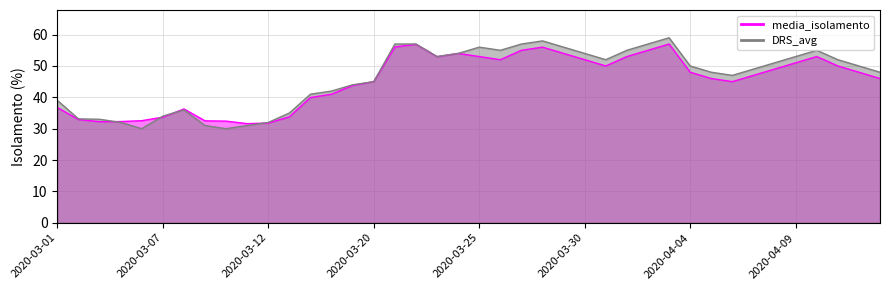

How many interior local valleys does the media_isolamento_line series have?

6